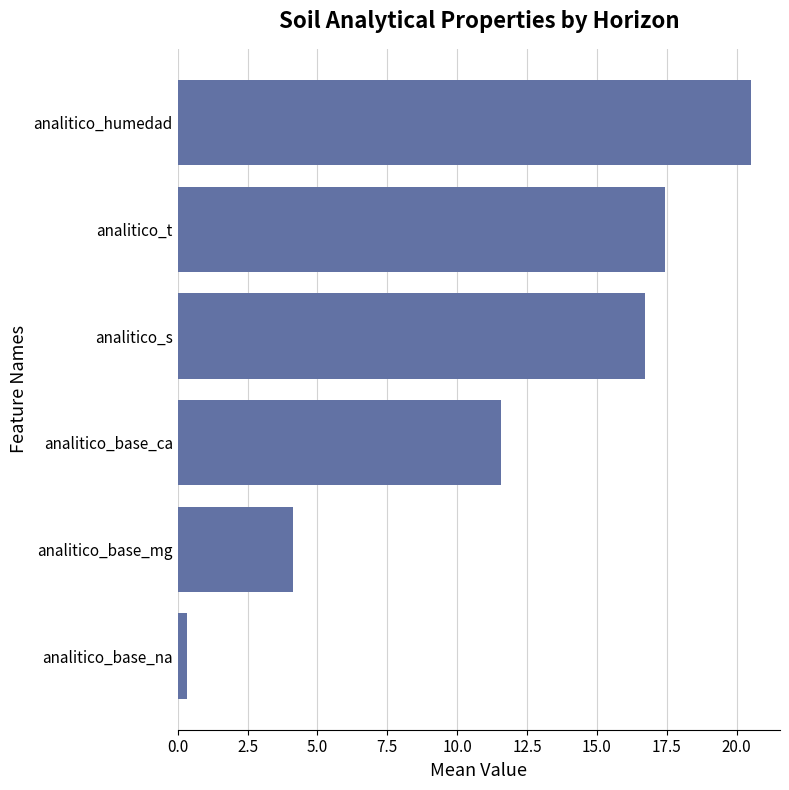

What value does the data have at analitico_s?

16.7